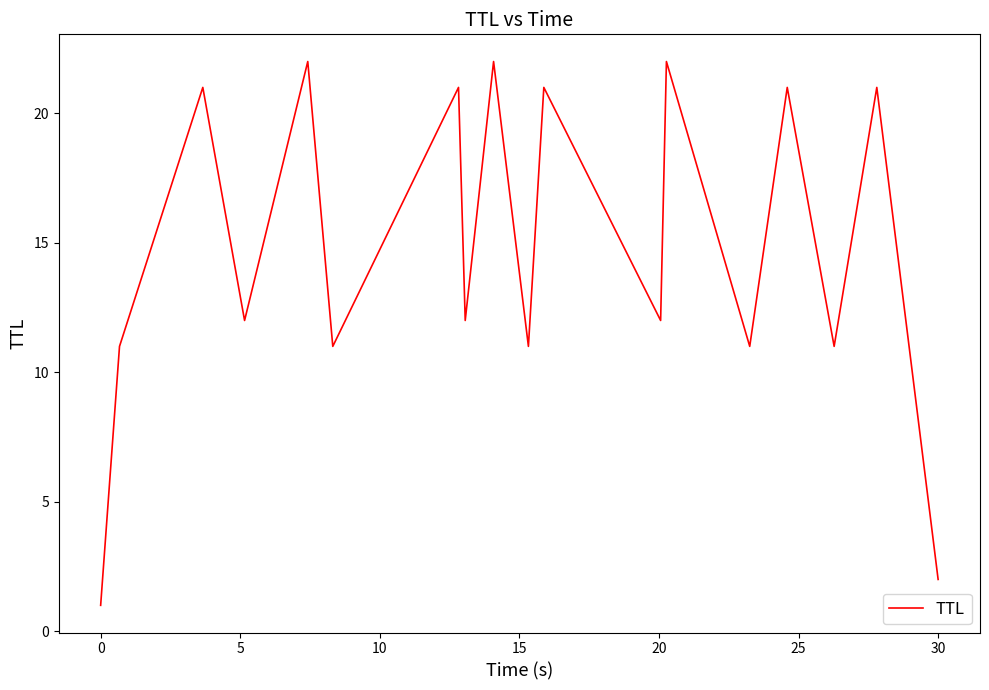

How many series are shown in this chart?

1